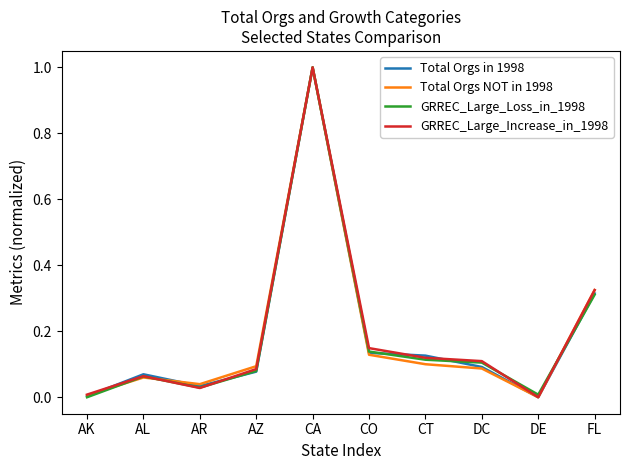

How many lines are shown in the chart?

4